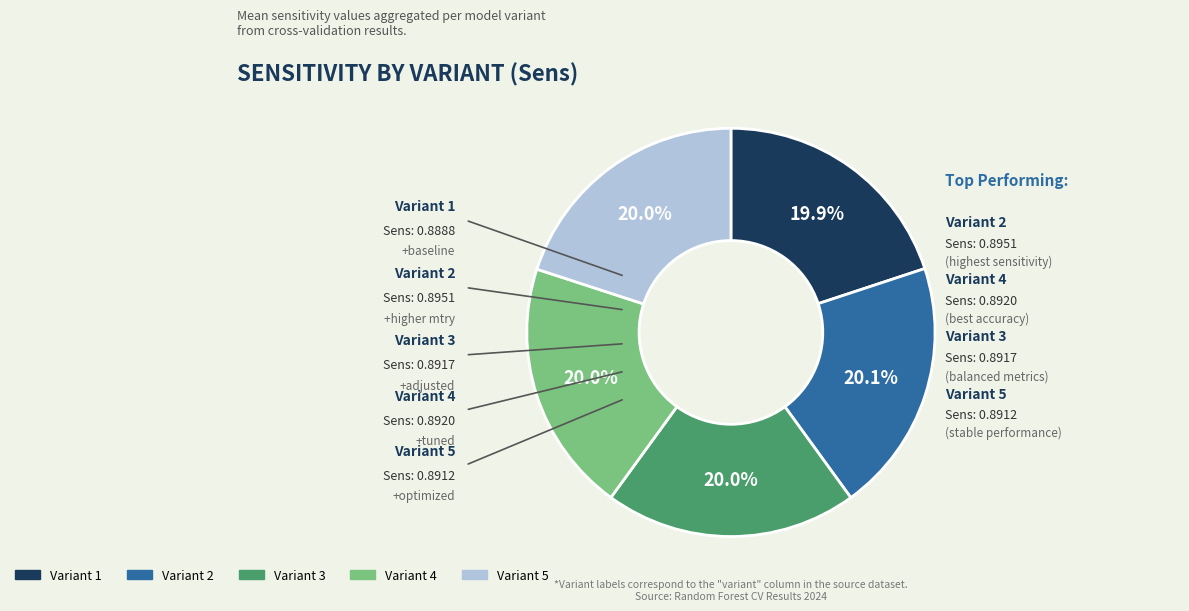

Is there a majority slice in this chart?

No